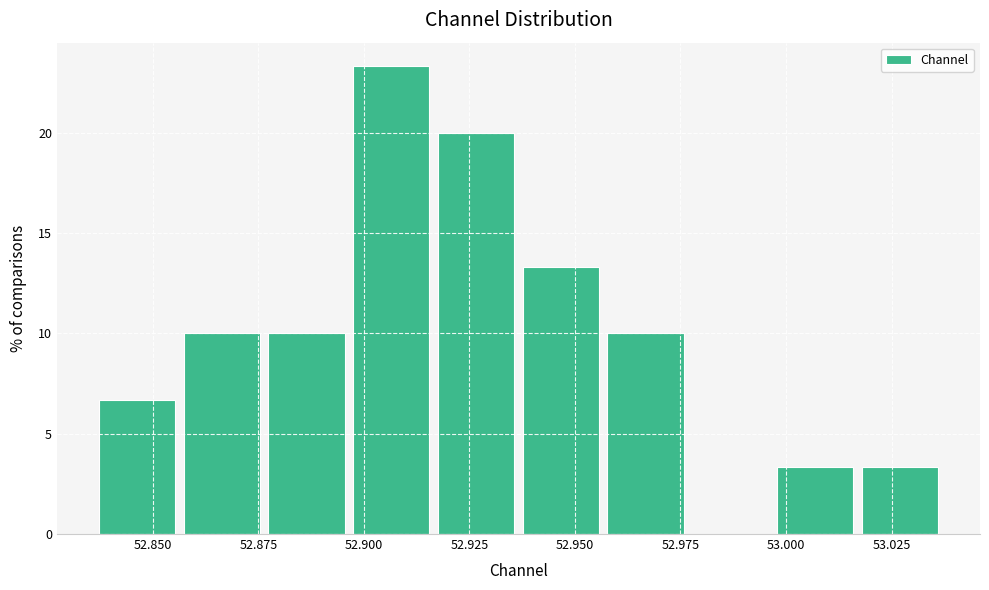

What is the height of the bar covering 52.960 to 52.980 on the x-axis? Neither the bar edges nor the heights are printed on the chart, so give them approximately, as read against the axes.

10.0